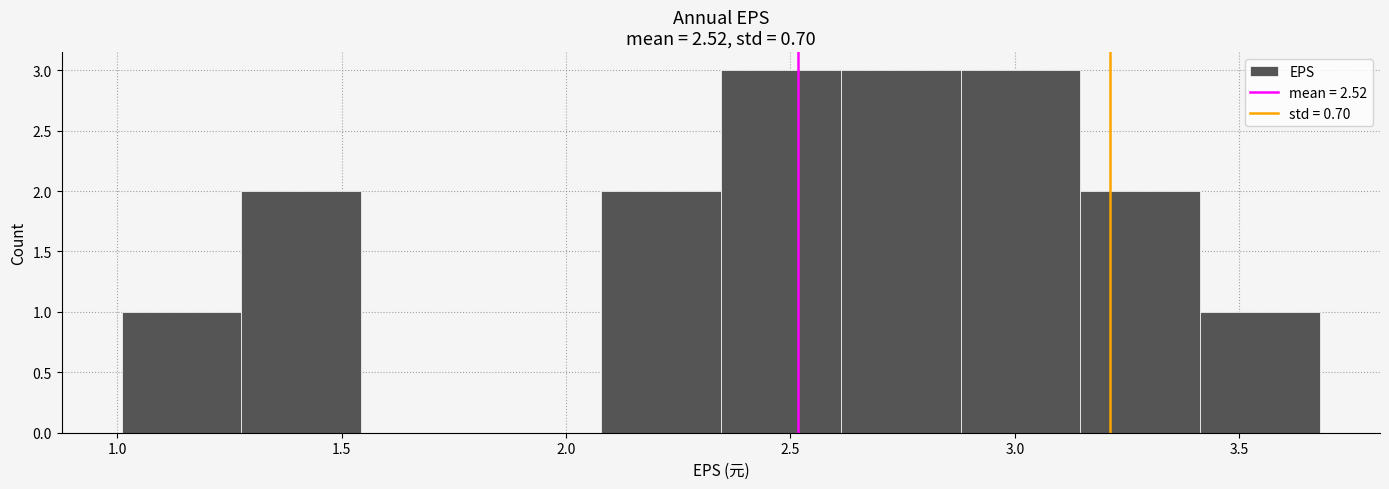

Reading left to right, list every bar in this chart as the range it spans on the x-axis followed by its height. Neither the bar edges nor the heights are printed on the chart, so give them approximately, as read against the axes.

1.00 to 1.30: 1
1.30 to 1.55: 2
1.55 to 1.80: 0
1.80 to 2.10: 0
2.10 to 2.35: 2
2.35 to 2.60: 3
2.60 to 2.90: 3
2.90 to 3.15: 3
3.15 to 3.40: 2
3.40 to 3.70: 1